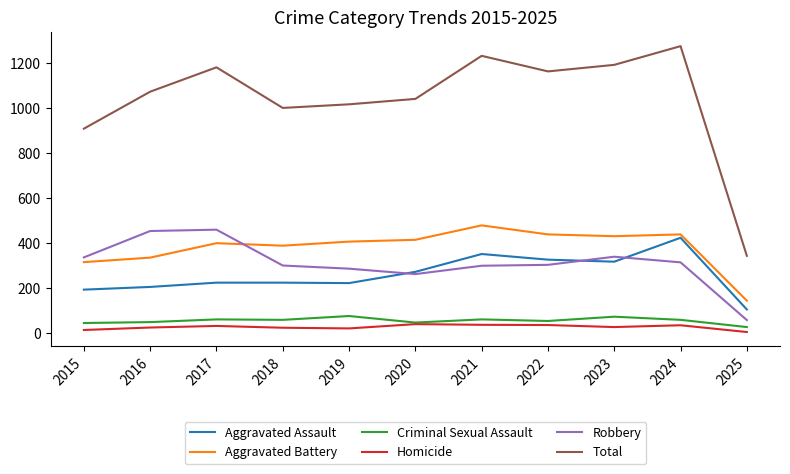

The Aggravated Assault series shows 225 at 2017. True or false?

True